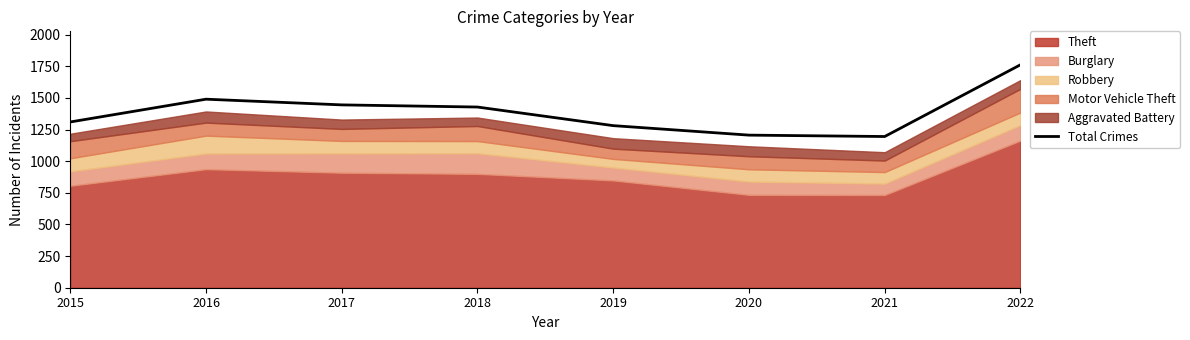

What is the average value?

1390